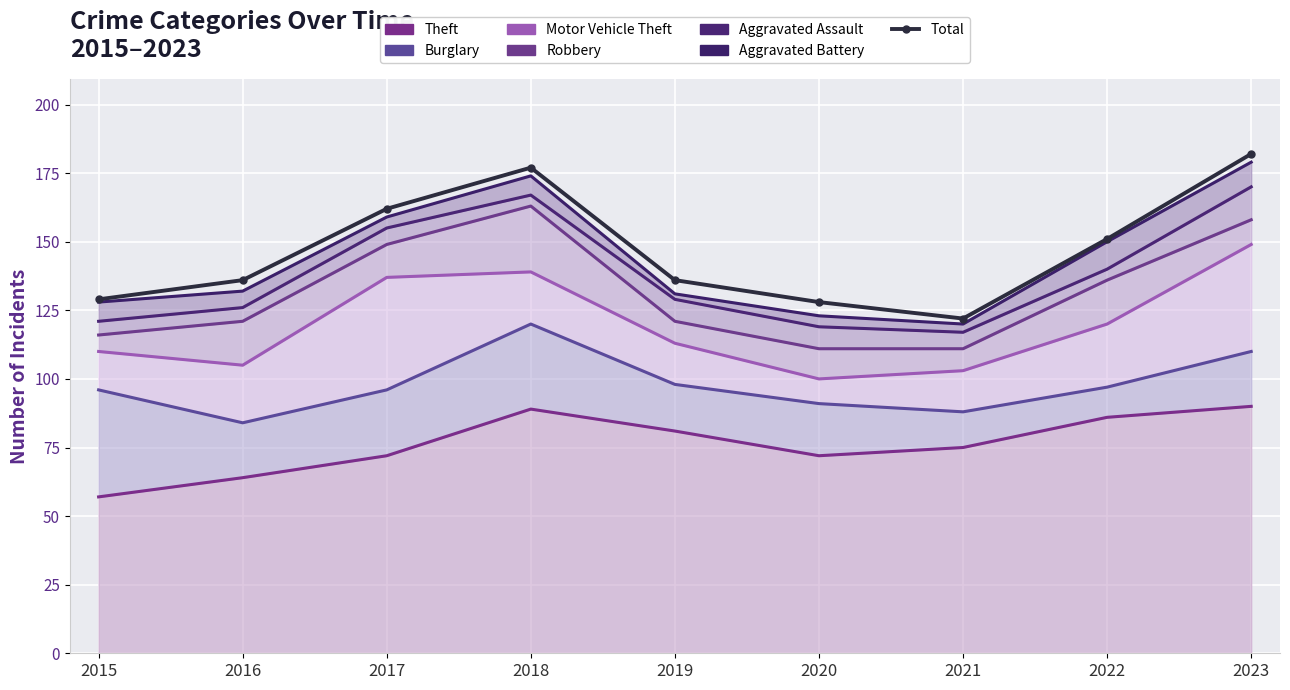

Between 2016 and 2017, which series saw the biggest shift?

Motor Vehicle Theft